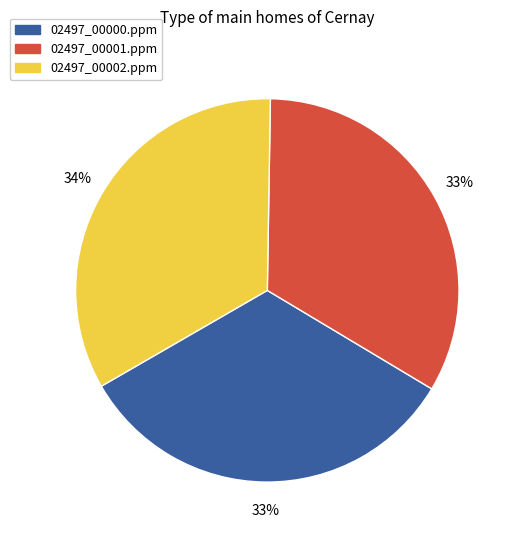

To the nearest percent, what is the combined percentage of 02497_00001.ppm and 02497_00000.ppm?

66%